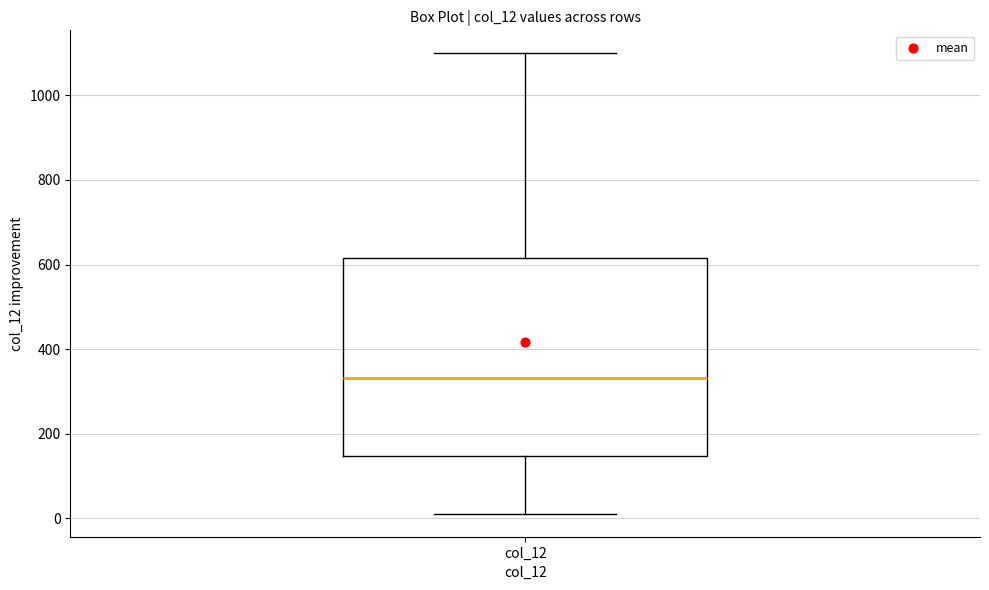

Read this box plot against the y-axis: the position of the median line, the range covered by the box, and the ends of both whiskers. The values are not printed on the chart, so give them approximately, as read against the axis.

median 340, box 140 to 620, whiskers 20 to 1100